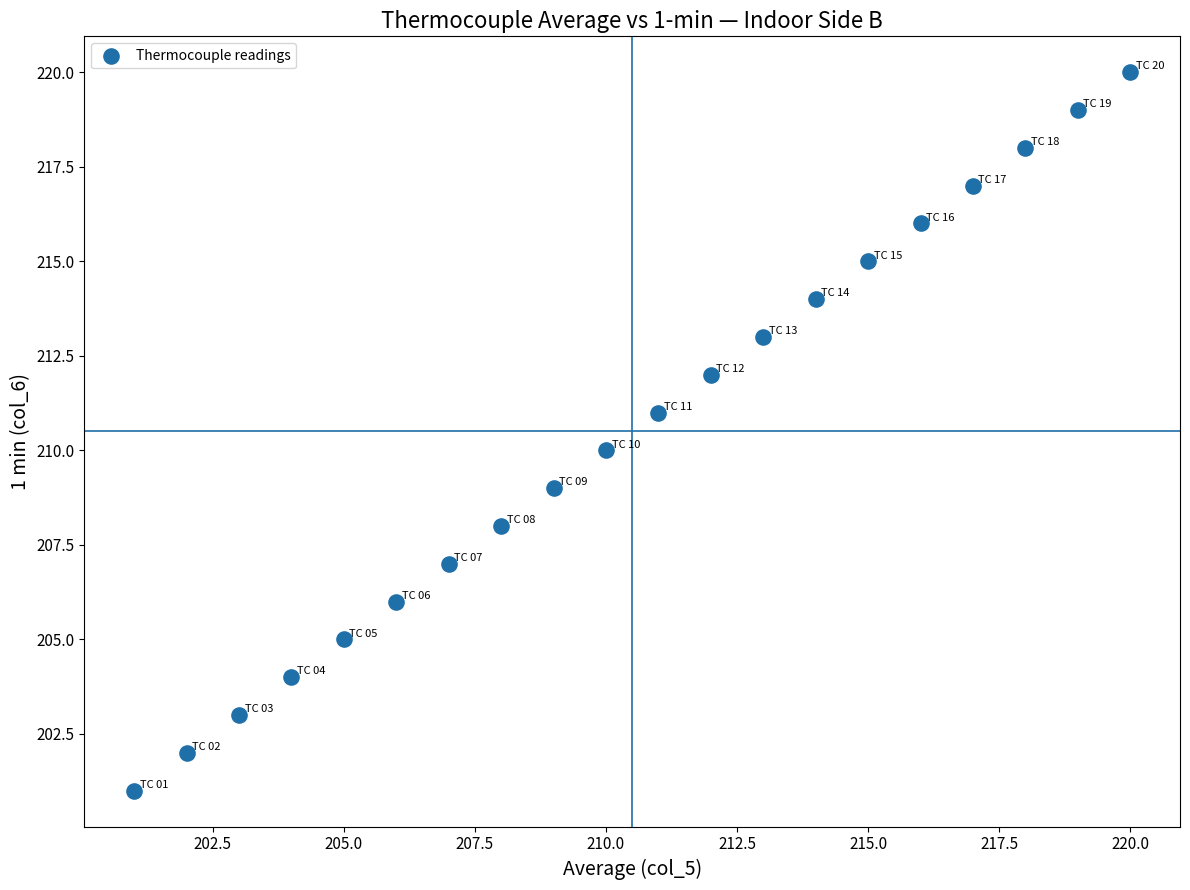

What is the range of Y values (max minus min)?

19